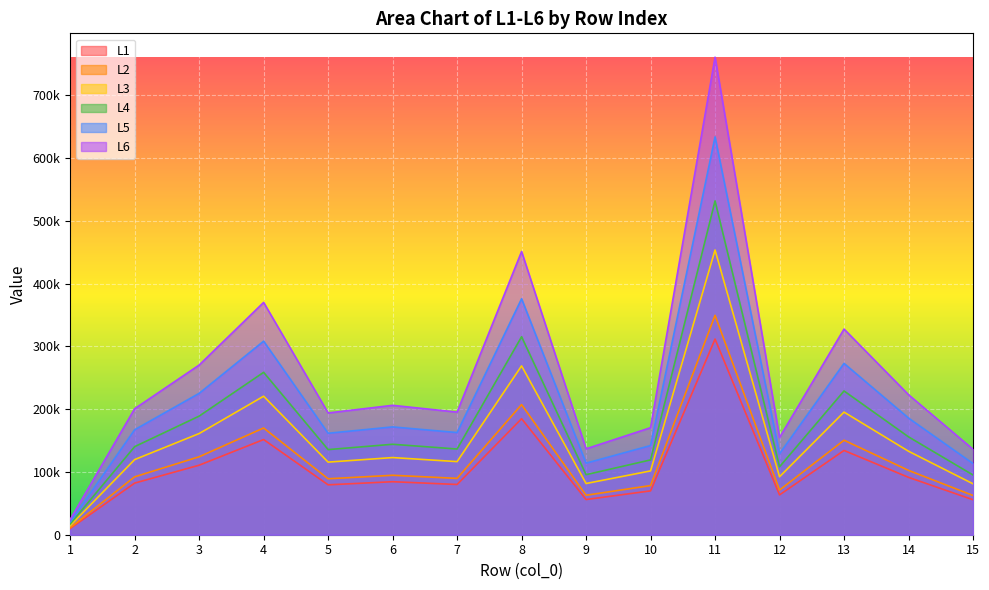

True or false: L1 and L4 intersect in this chart.

False